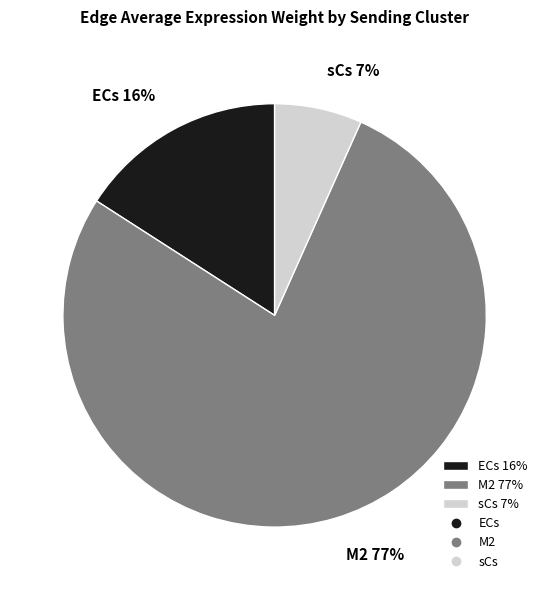

Between ECs 16% and M2 77%, which is larger?

M2 77%